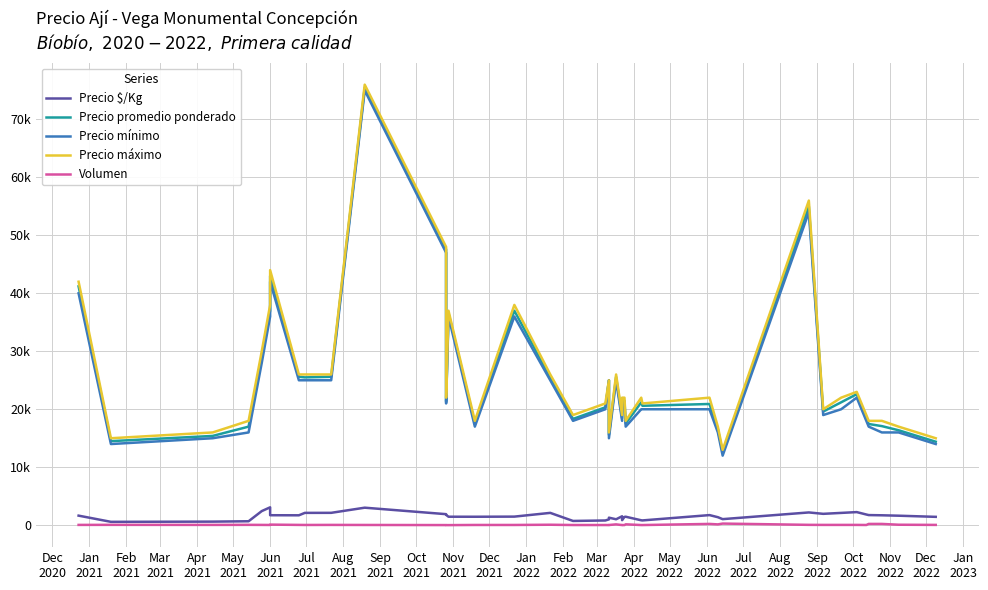

Which series has the largest range (max minus min)?

Precio mínimo